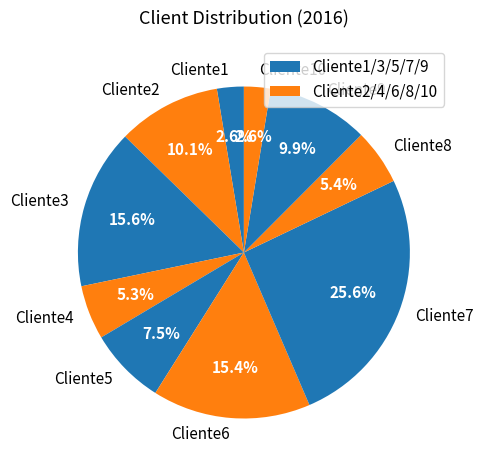

The Cliente7 slice represents 14% of the pie. True or false?

False